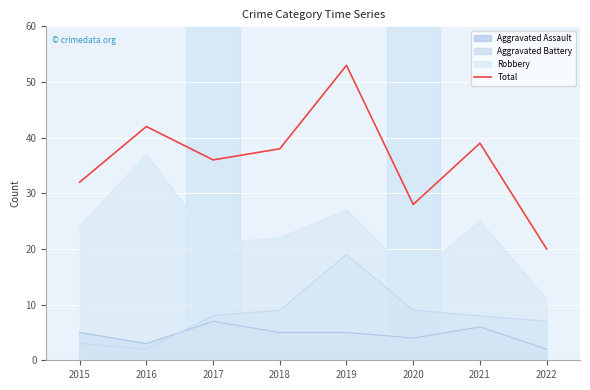

Reading left to right, transcribe all the data shown in this chart.

32	42	36	38	53	28	39	20